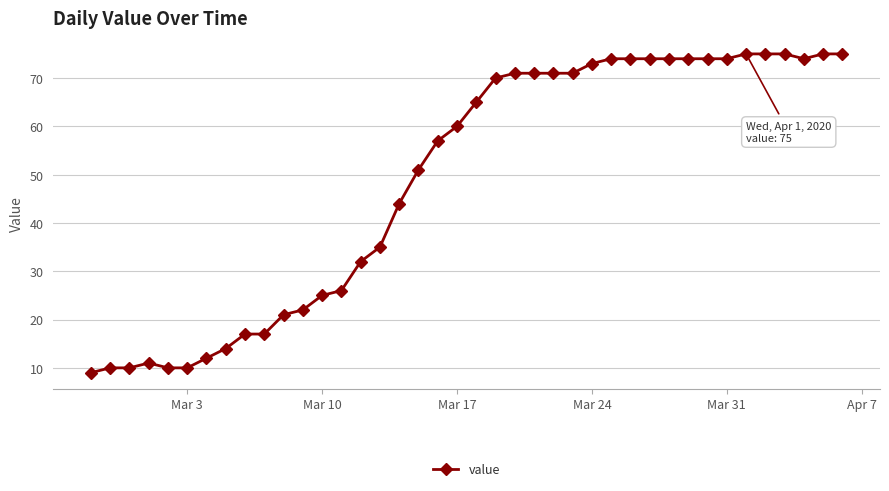

What is the maximum value shown in the chart?

75